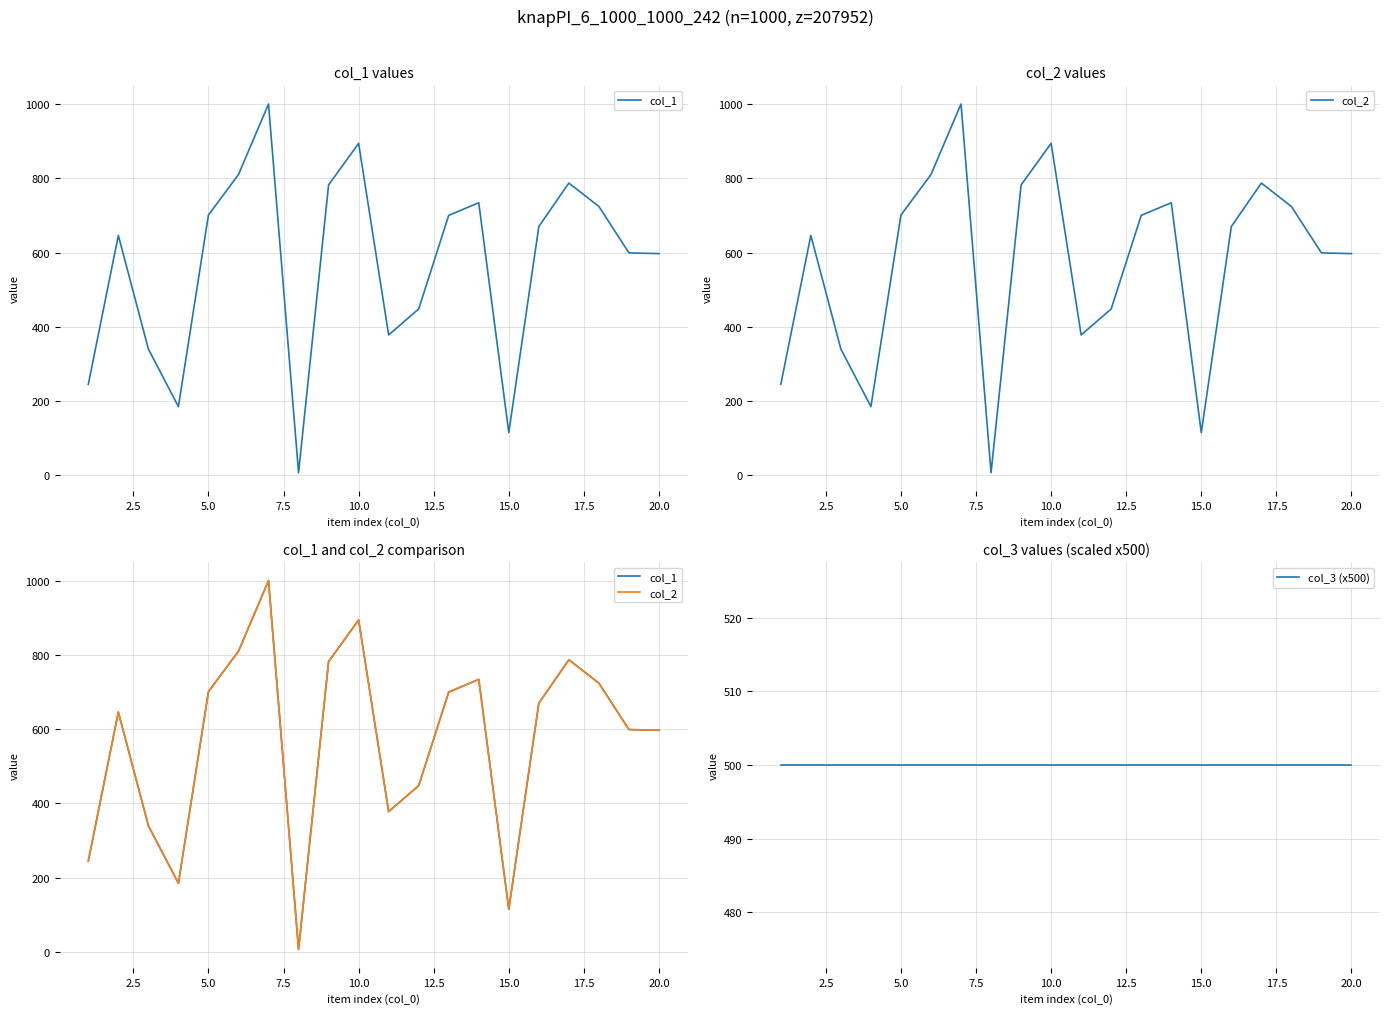

What is the difference between the highest and lowest values at 12.5?

310